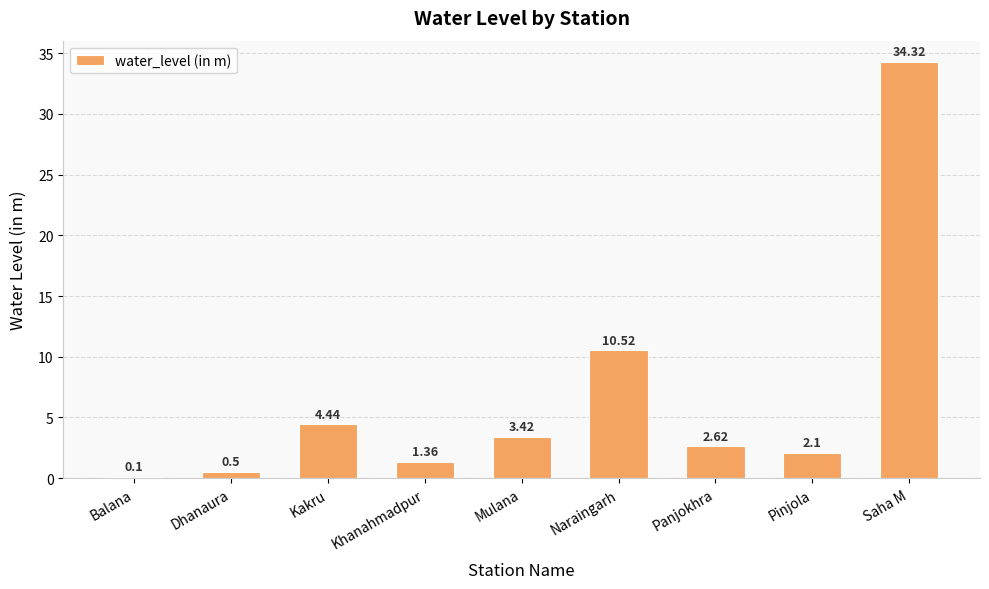

Between Saha M and Naraingarh, which is larger?

Saha M